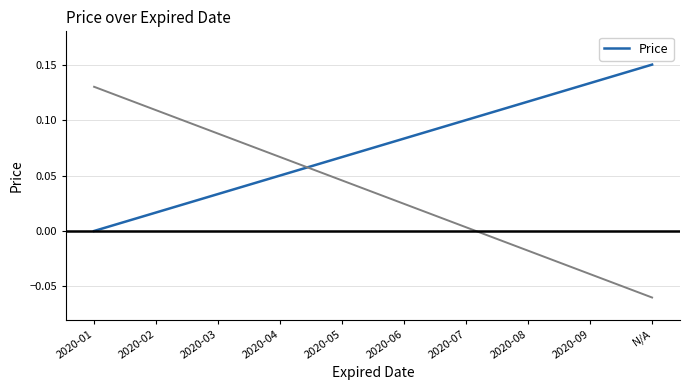

Reading left to right, extract all data points from this chart.

0.0	0.0	0.0	0.0	0.1	0.1	0.1	0.1	0.1	0.1